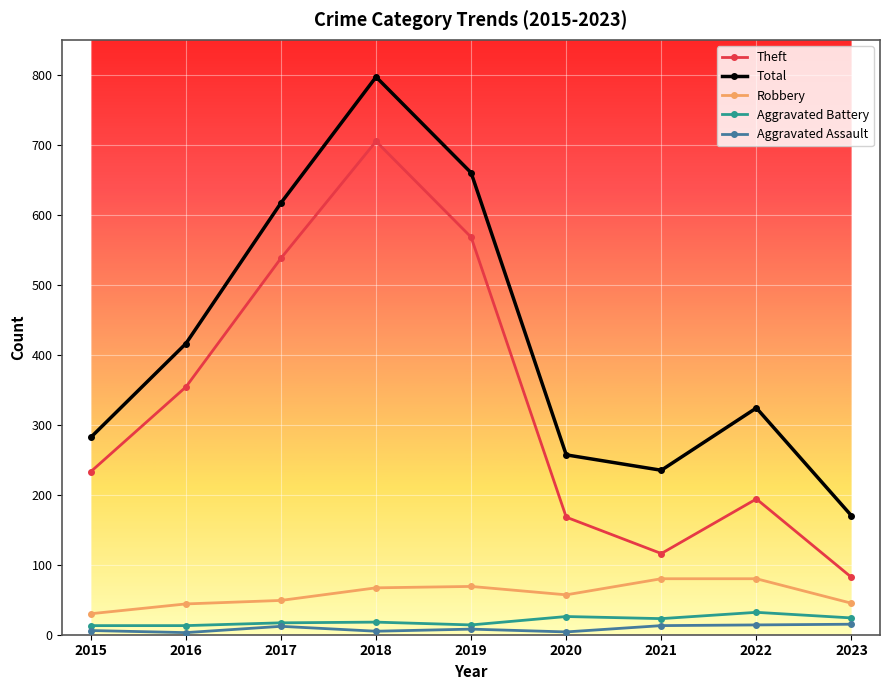

Which series changed the most between 2016 and 2019?

Total